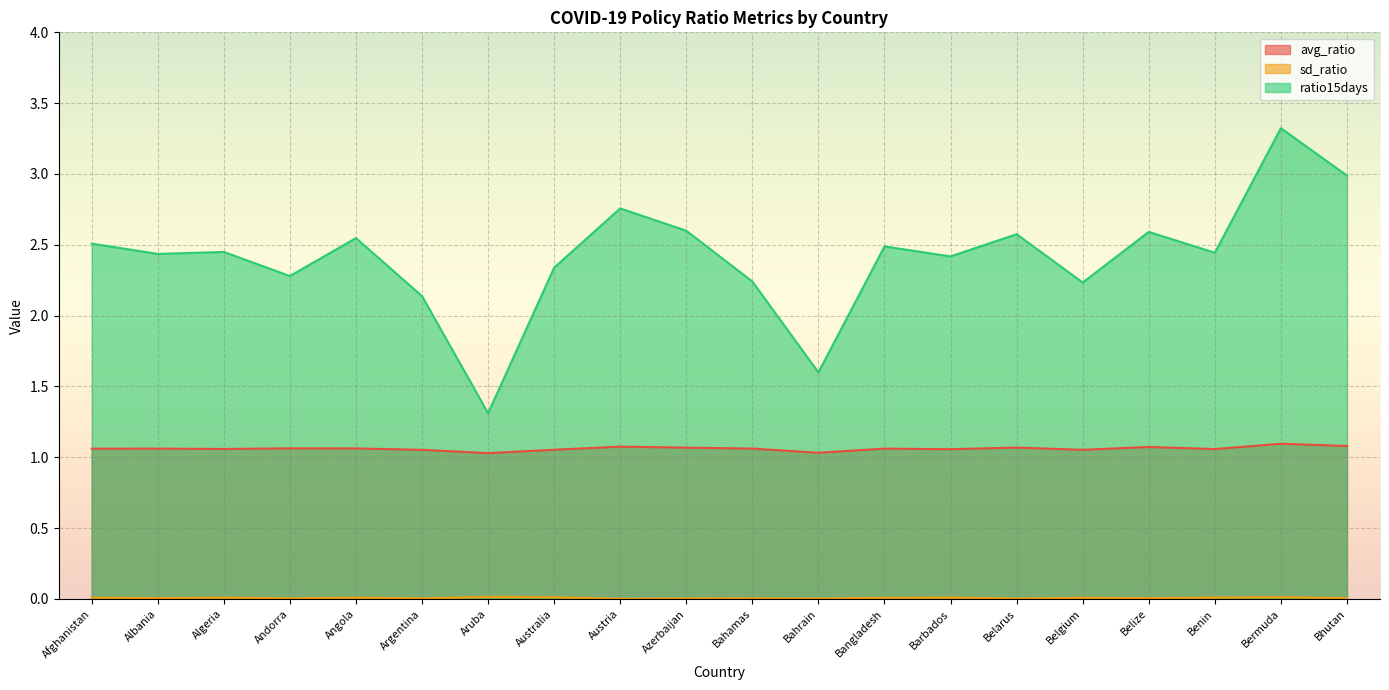

List the series in order of their peak value, lowest first.

sd_ratio, avg_ratio, ratio15days